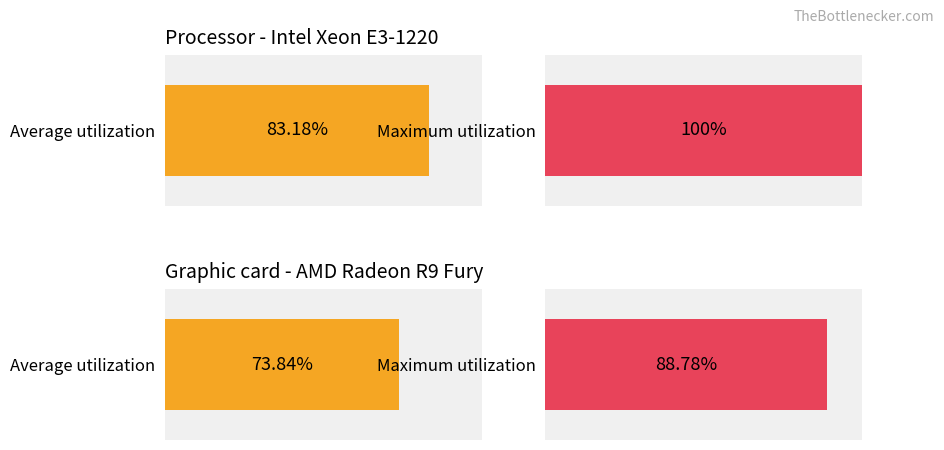

Count the number of data series in this chart.

2